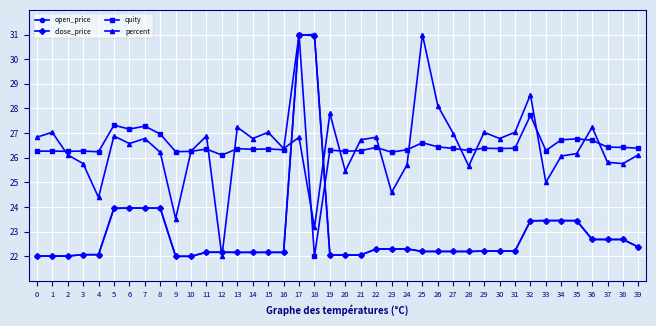

True or false: percent and open_price cross at least once.

True